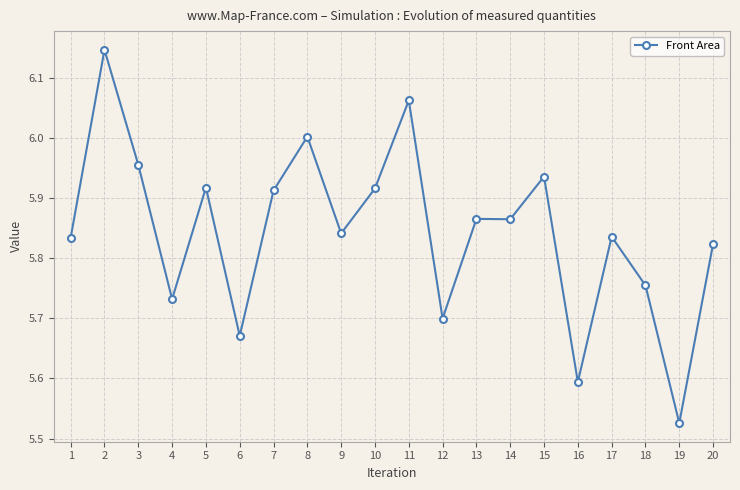

Does the chart display data point markers on the line(s)?

Yes